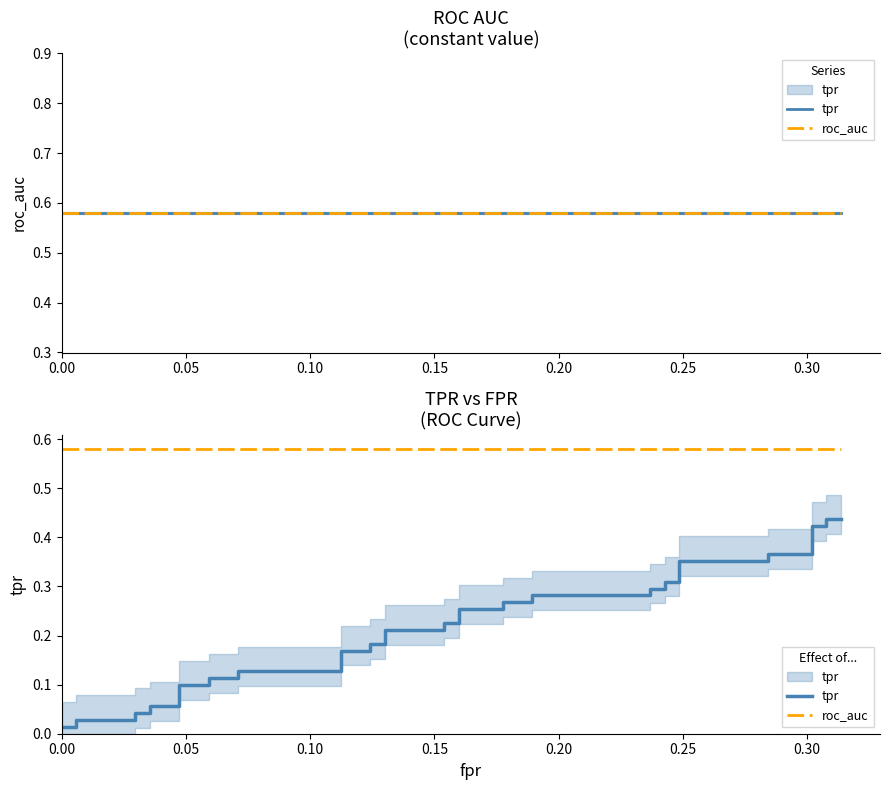

What is the value of the tpr point at the 27th from the left?

0.3